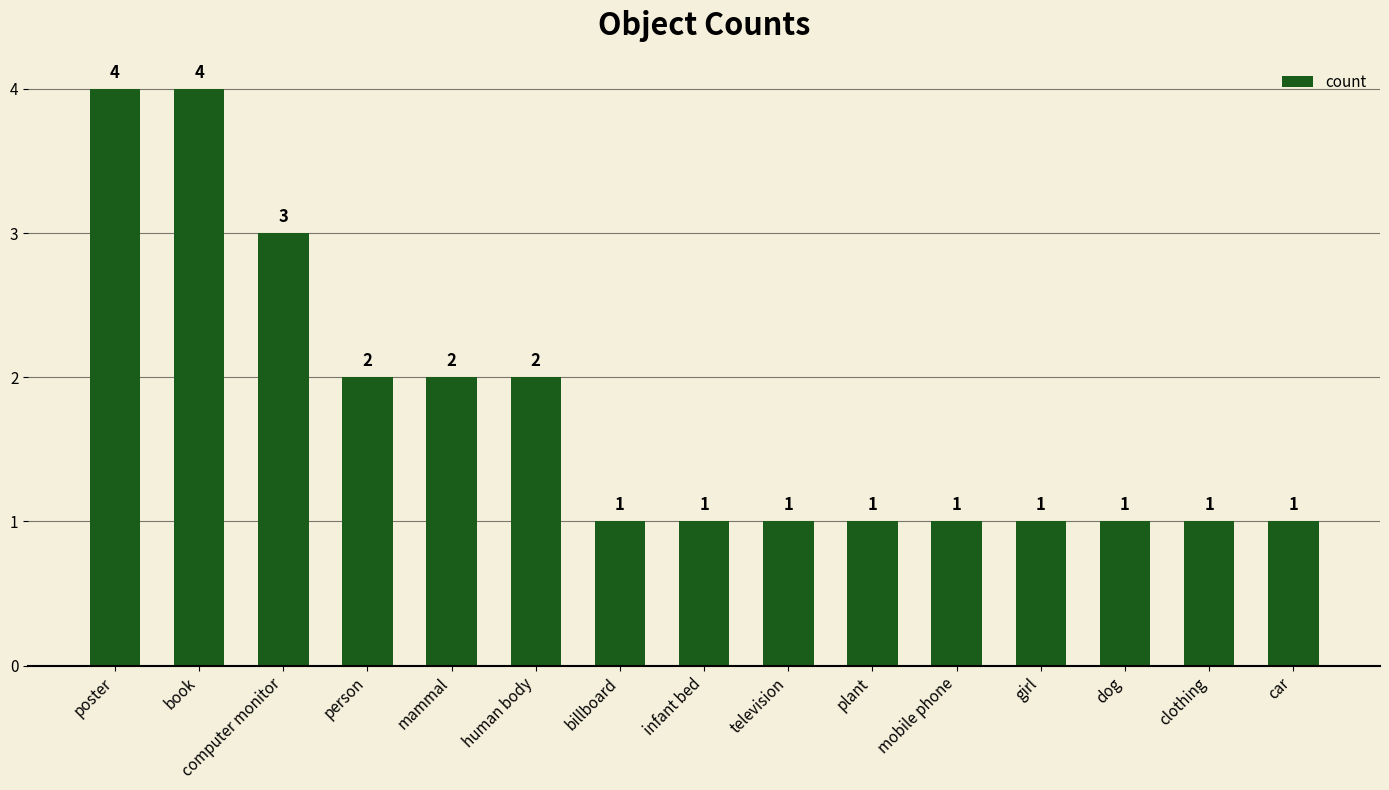

Read the value at girl.

1